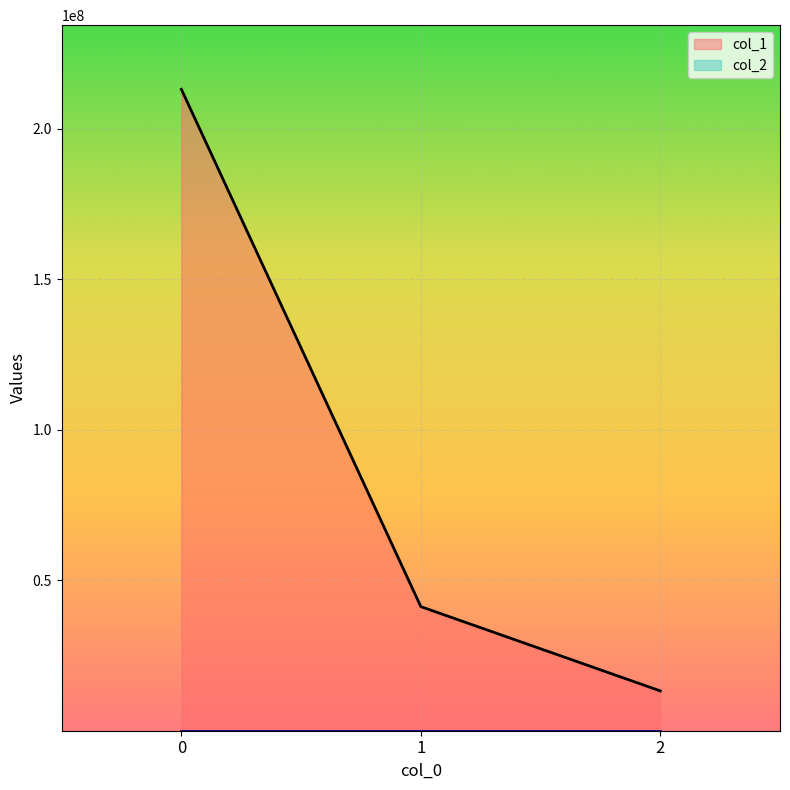

Reading left to right, list all the values displayed in this chart.

col_1: 0=213123231.0	1=41231231.0	2=13231212.0
col_2: 0=16.0	1=16.0	2=17.8